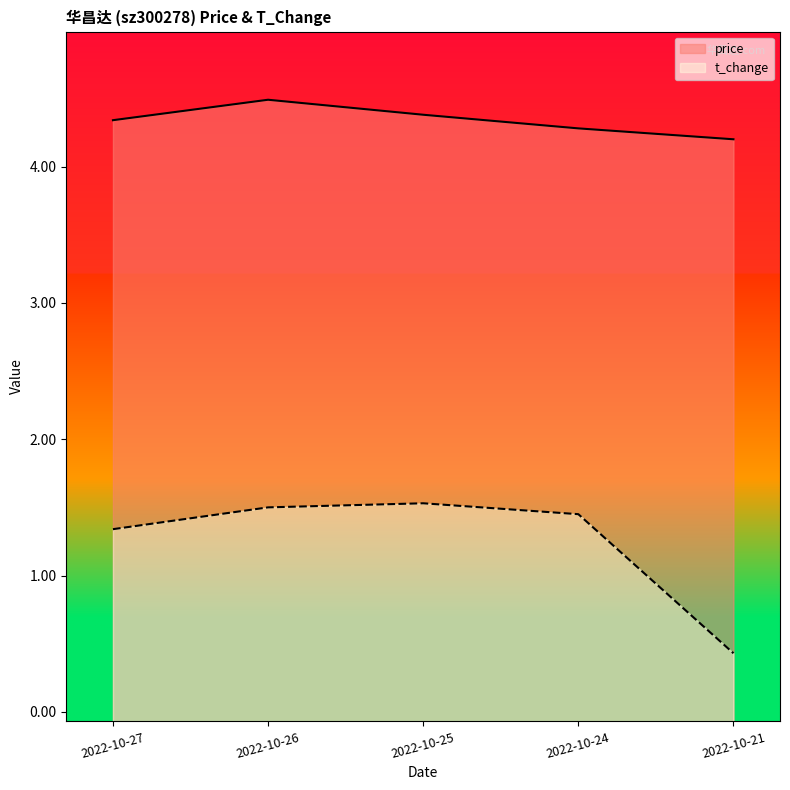

Which series has the widest spread of values?

t_change